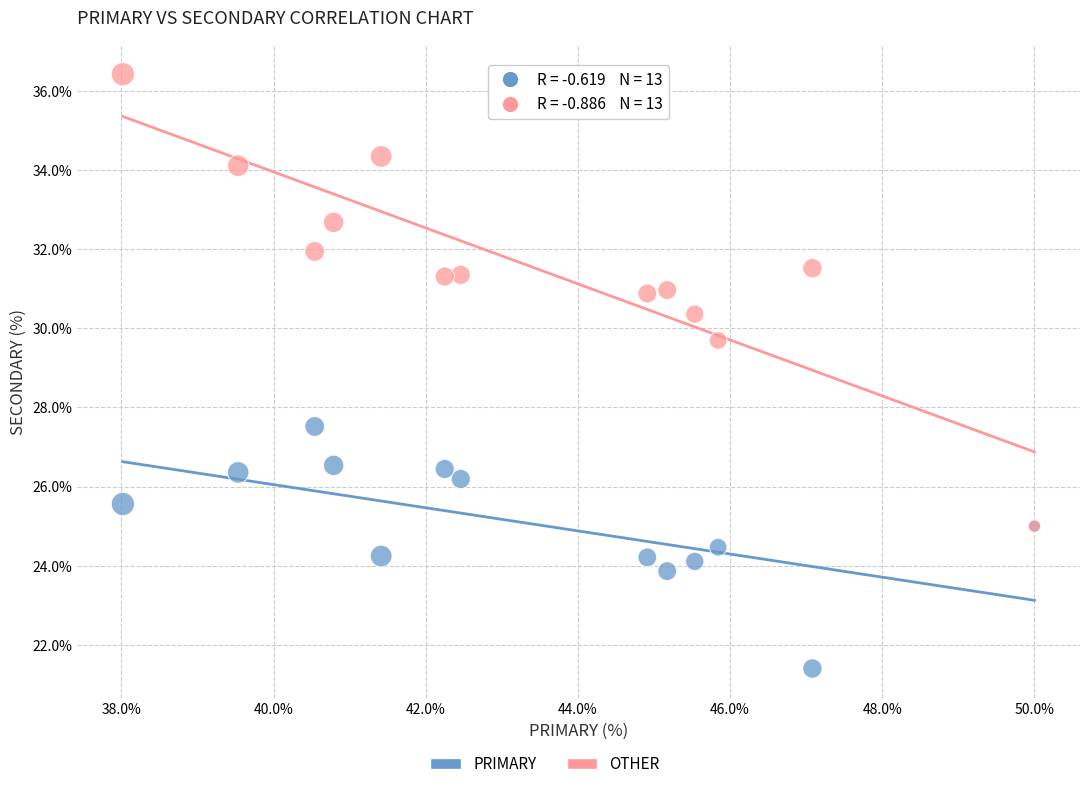

Across all series, what Y value is closest to 28?

27.5